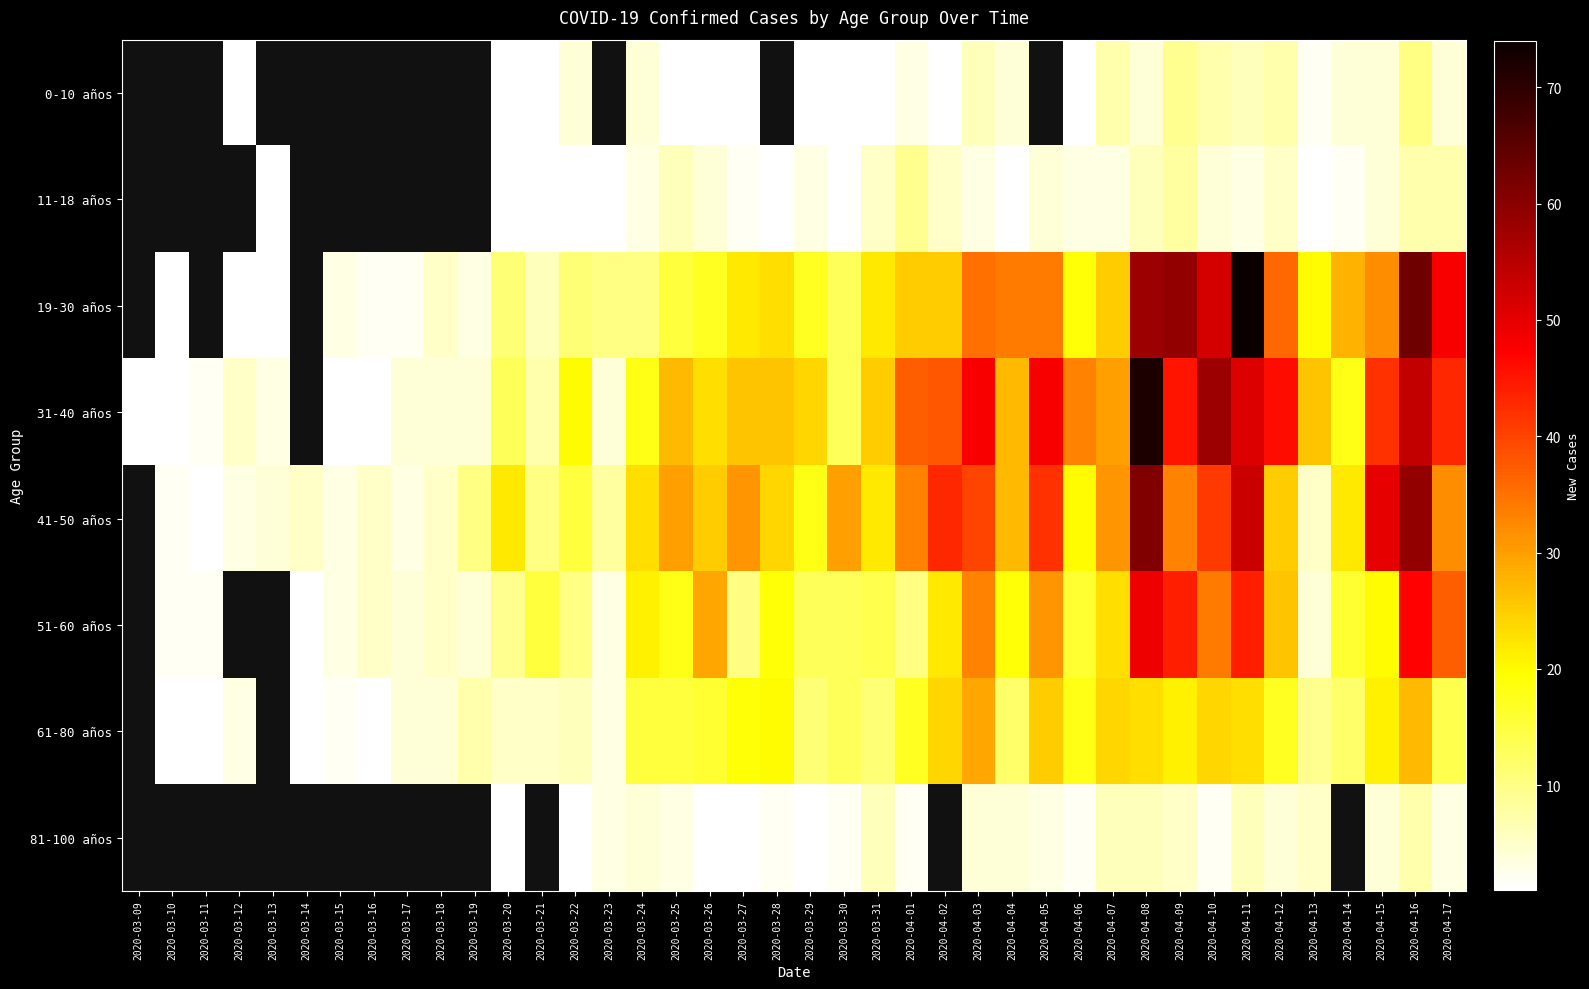

Which series changed the most between 2020-03-21 and 2020-03-31?

31-40 años